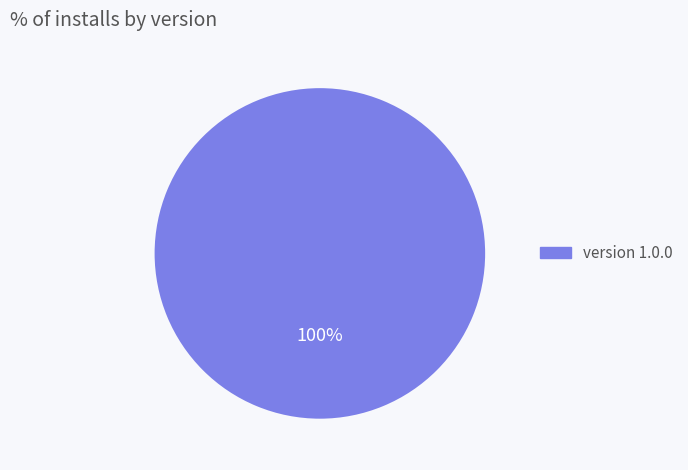

Does any single category account for the majority?

Yes